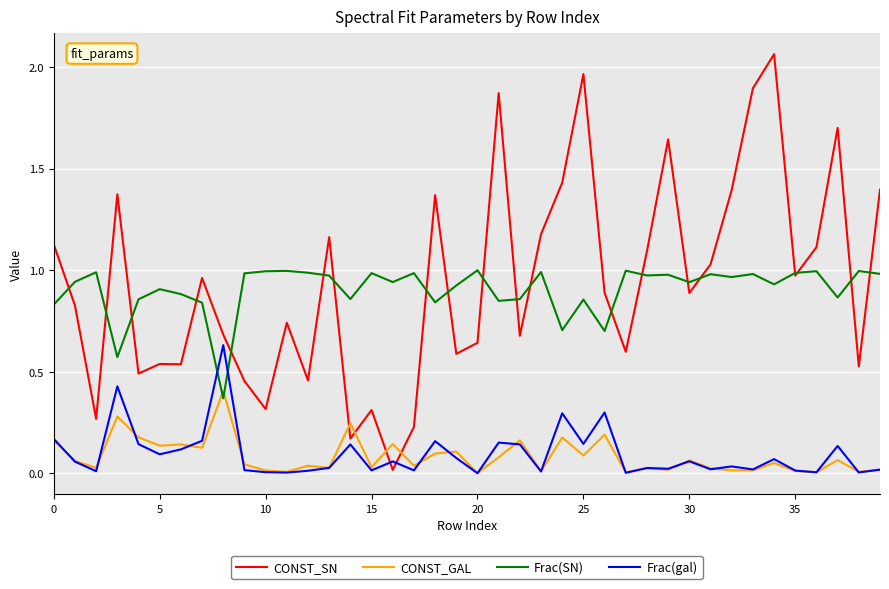

Rank the series by their maximum value, from lowest to highest.

CONST_GAL, Frac(gal), Frac(SN), CONST_SN